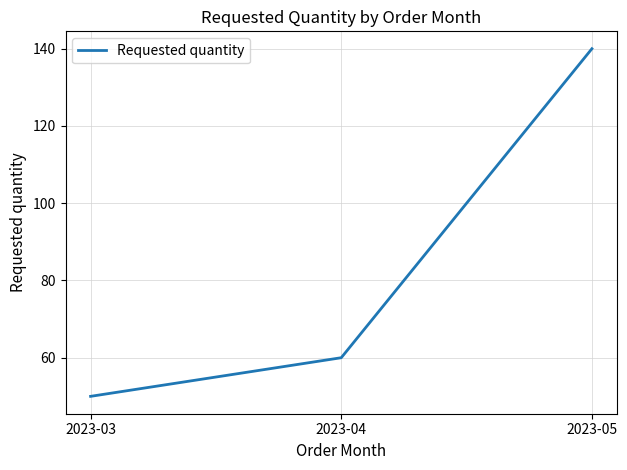

Between 2023-03 and 2023-04, which is larger?

2023-04